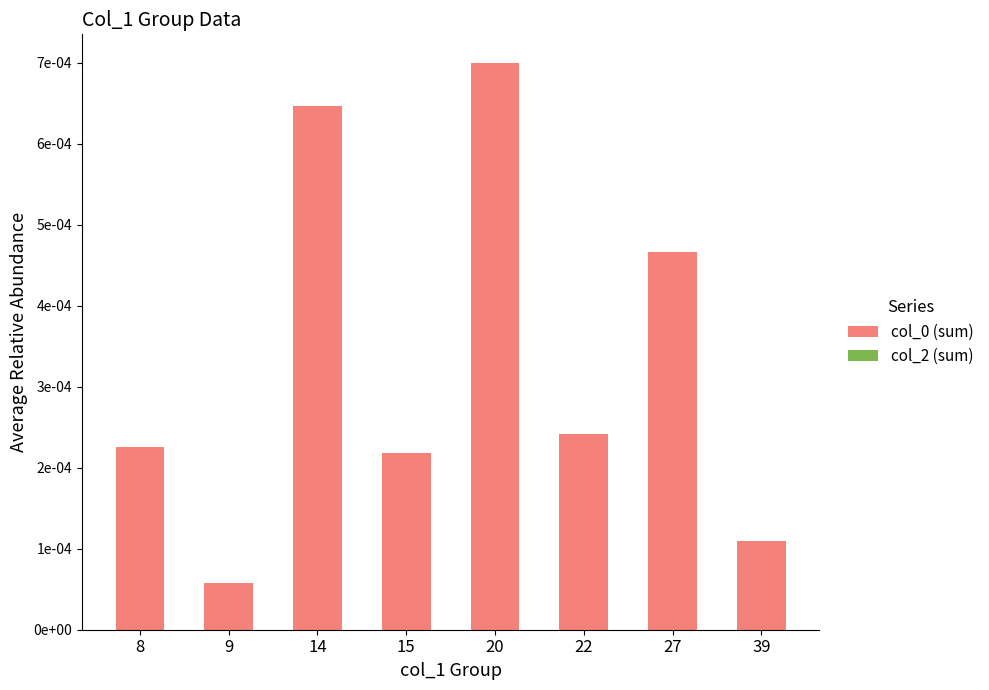

Between 20 and 22, which is larger?

20